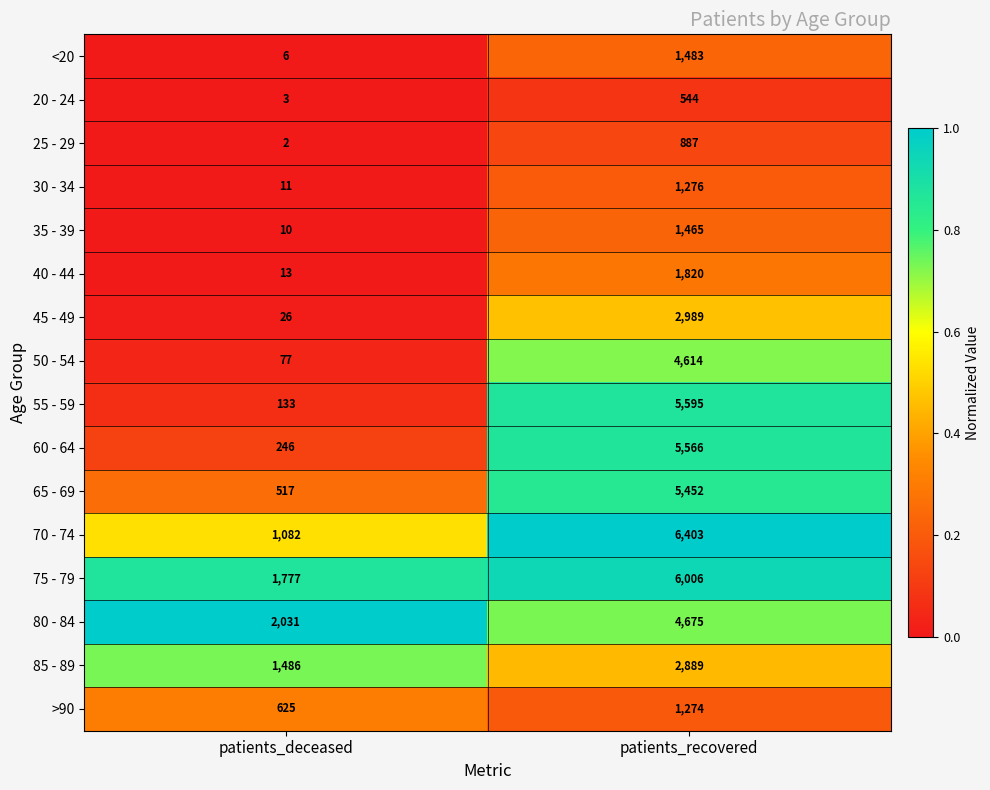

At patients_recovered, list the series in order from smallest to largest.

20 - 24, 25 - 29, >90, 30 - 34, 35 - 39, <20, 40 - 44, 85 - 89, 45 - 49, 50 - 54, 80 - 84, 65 - 69, 60 - 64, 55 - 59, 75 - 79, 70 - 74